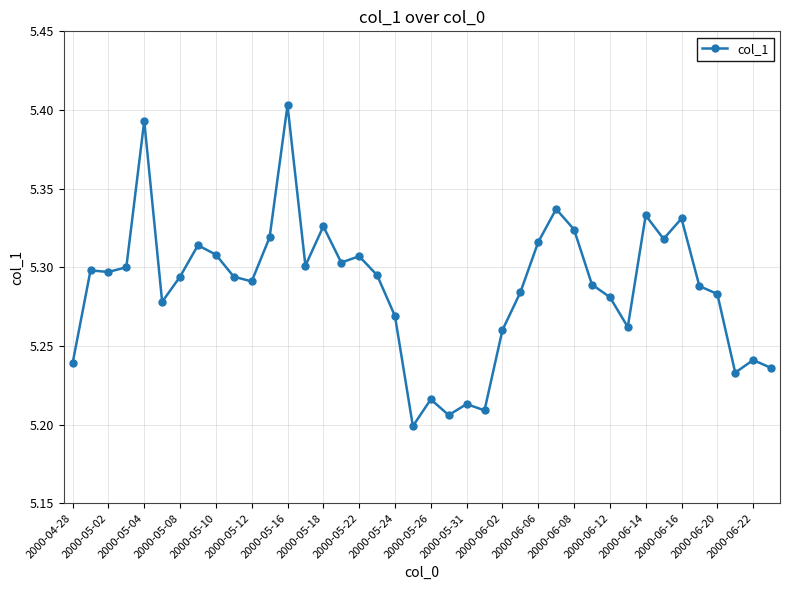

Count the values in the range 5 to 6.

40